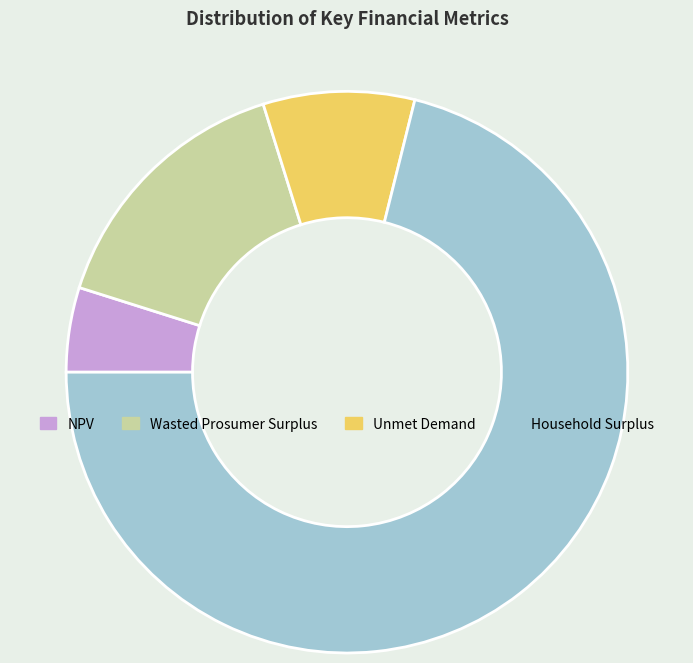

Combined, do Household Surplus and Wasted Prosumer Surplus account for over 50%?

Yes